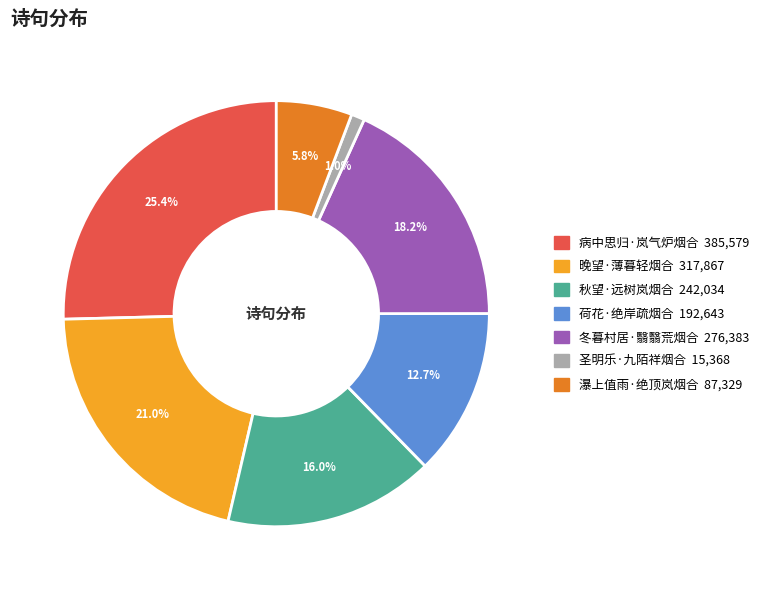

Is it true that 病中思归·岚气炉烟合 is 20% of the pie?

False